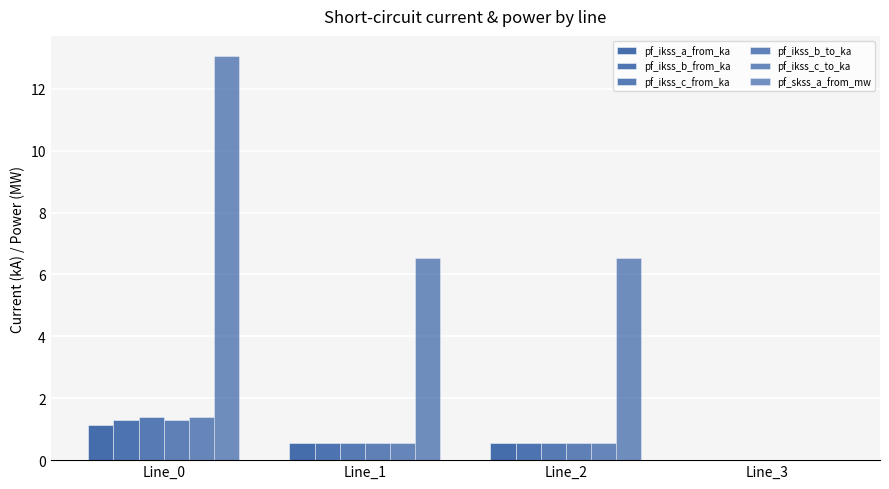

True or false: pf_ikss_a_from_ka has a value of 1.6 at Line_0.

False